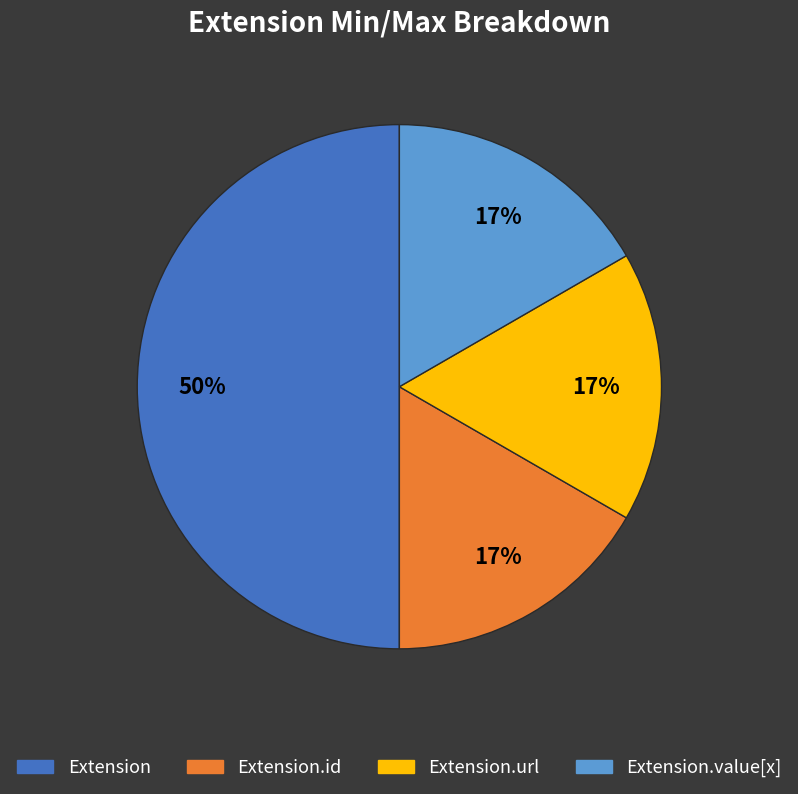

To the nearest percent, what is the average slice percentage?

25%